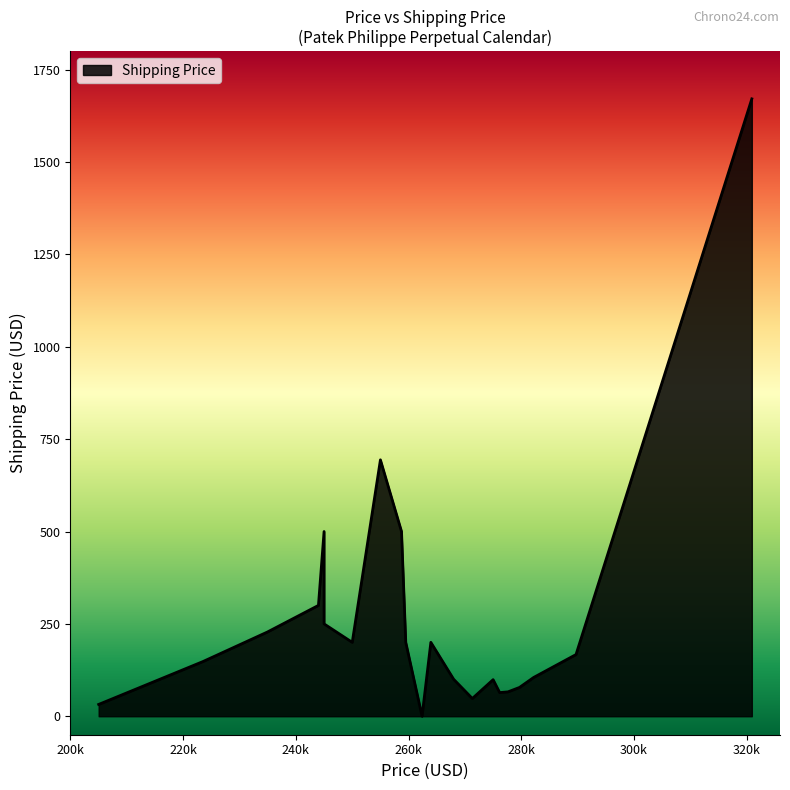

The value at 263950 is 98. True or false?

False